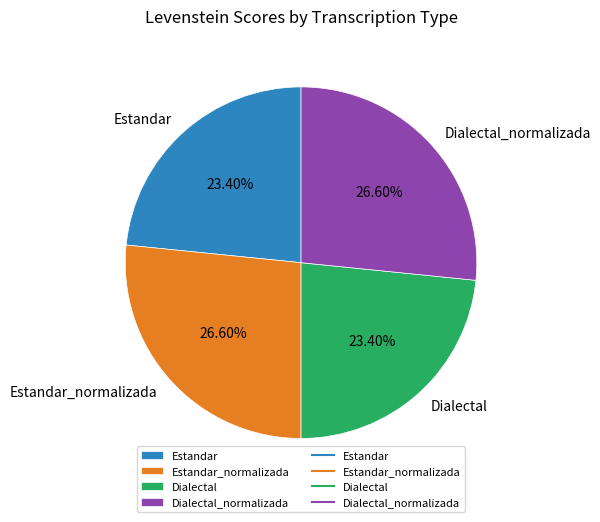

Do Dialectal_normalizada and Estandar_normalizada together represent more than half of the pie?

Yes